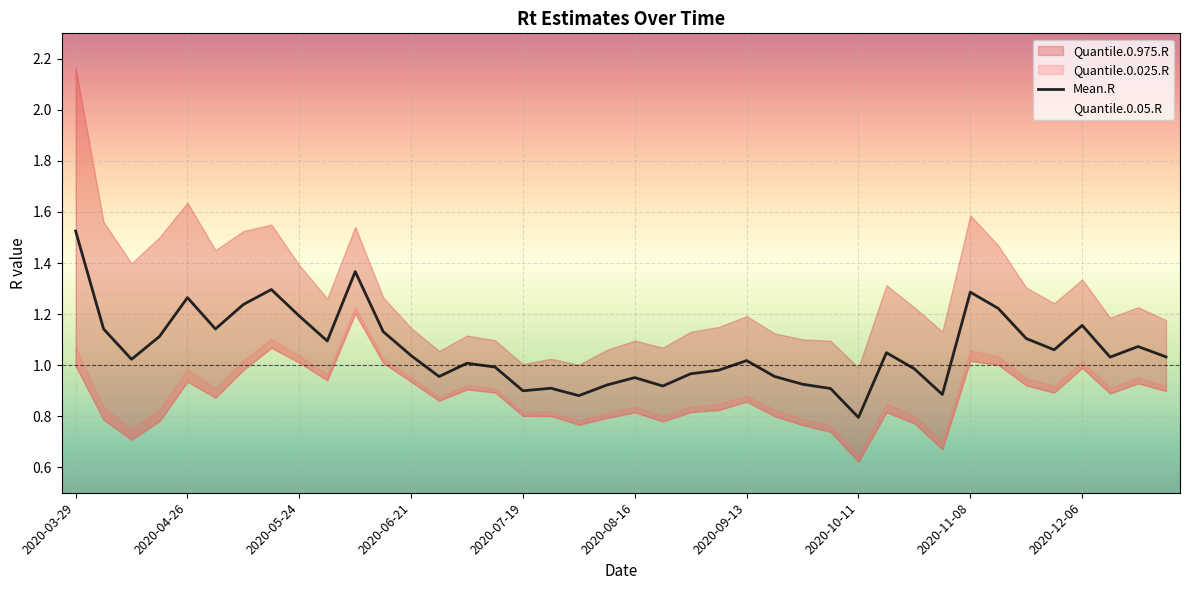

Which has a higher value, 15 or 19?

15